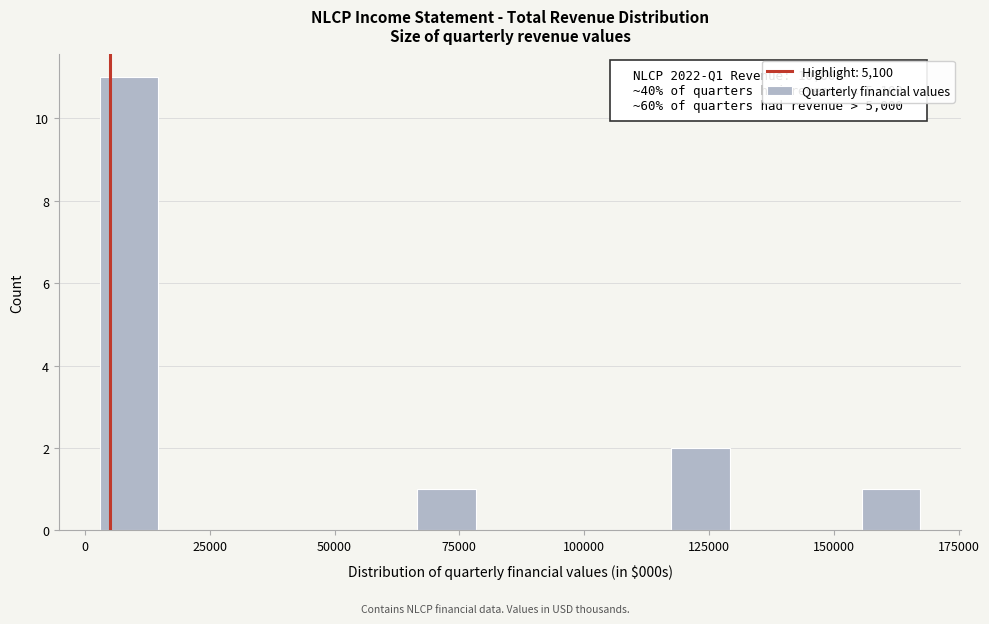

Read against the x-axis, roughly where is the centre of the tallest bar?

10000